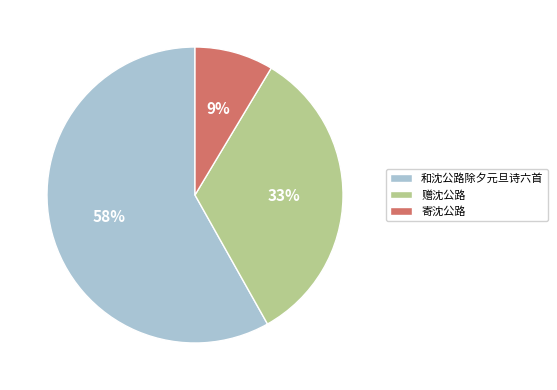

To the nearest percent, what portion does 和沈公路除夕元旦诗六首 represent?

58%